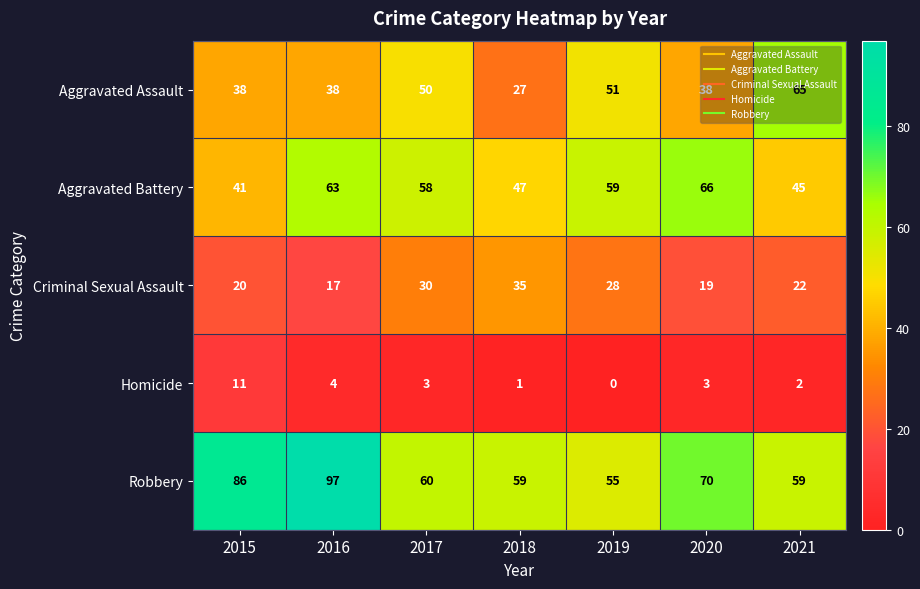

Between 2015 and 2018, which series saw the biggest shift?

Robbery